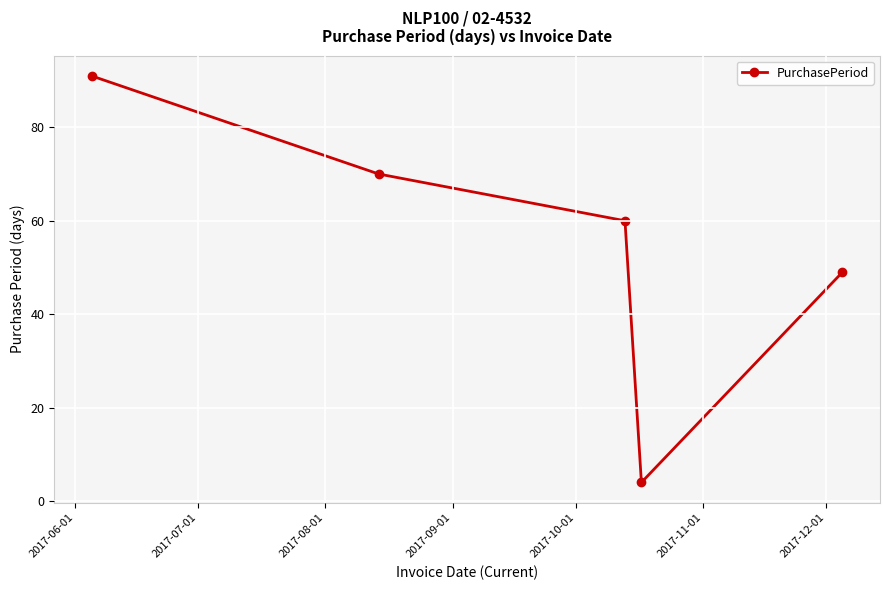

What is the value of the 1st point from the left?

91